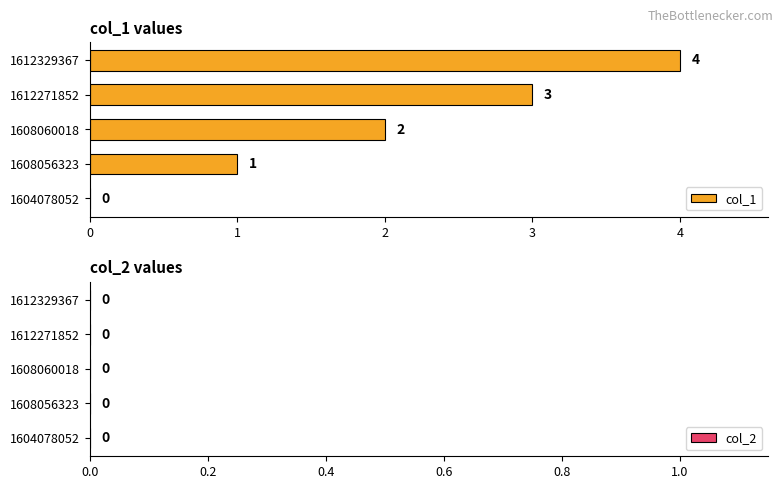

The chart shows a value of 3 at 1612271852. True or false?

True